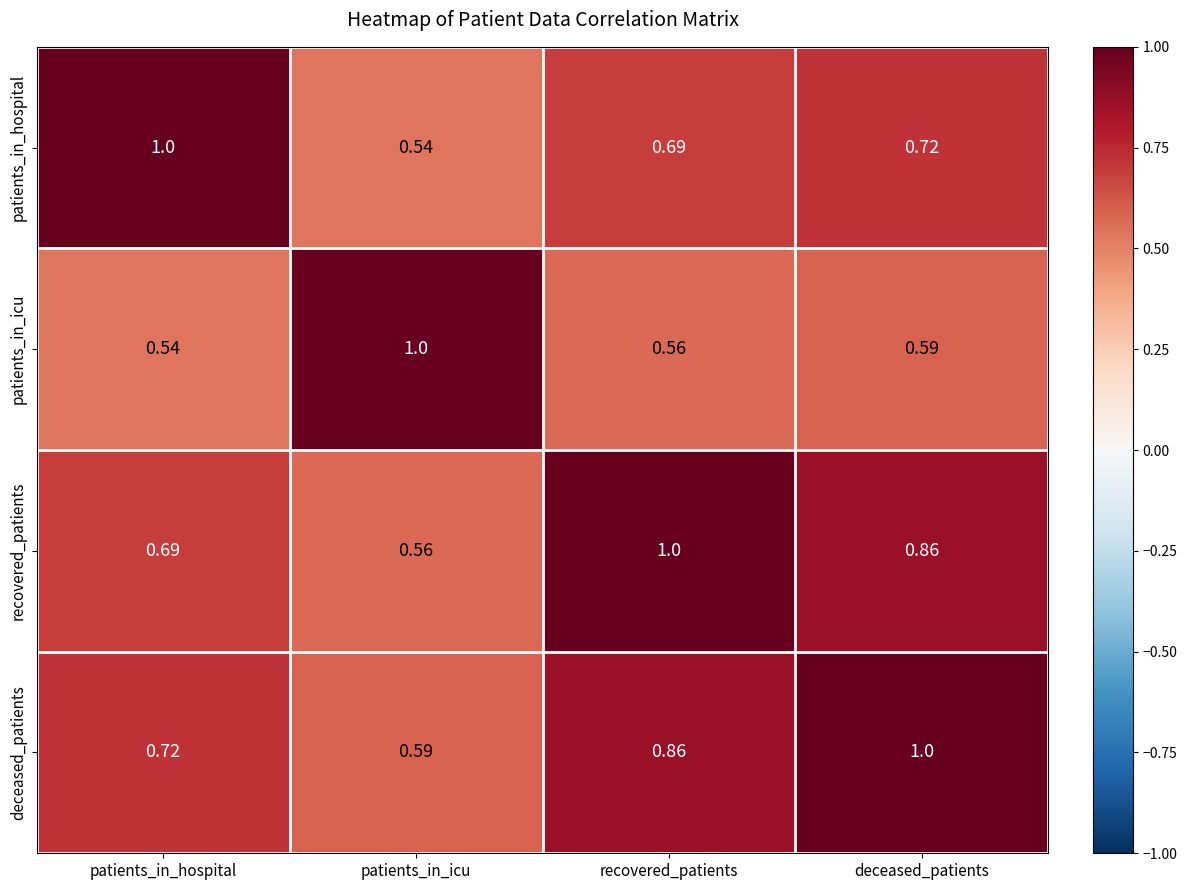

Which category has the highest value in the patients_in_icu series?

patients_in_icu